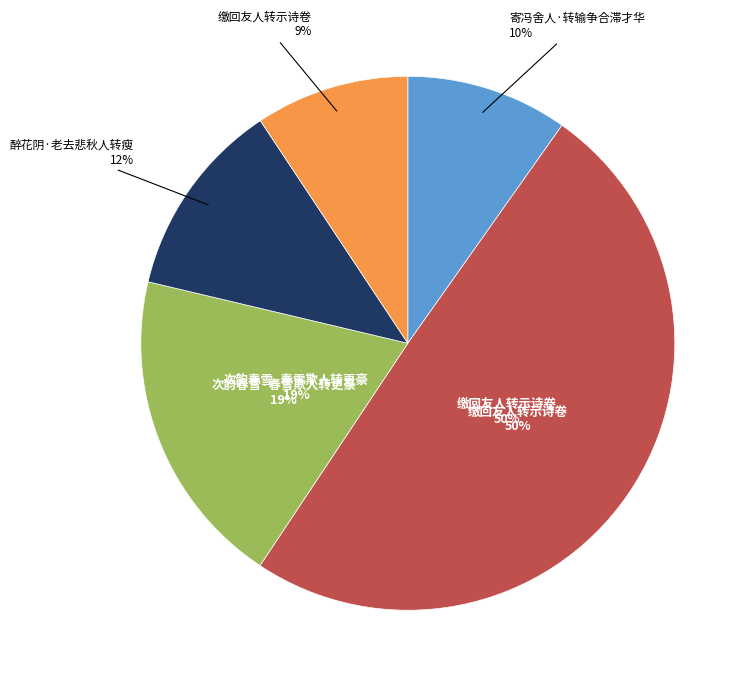

Which category has the biggest portion of the pie?

缴回友人转示诗卷